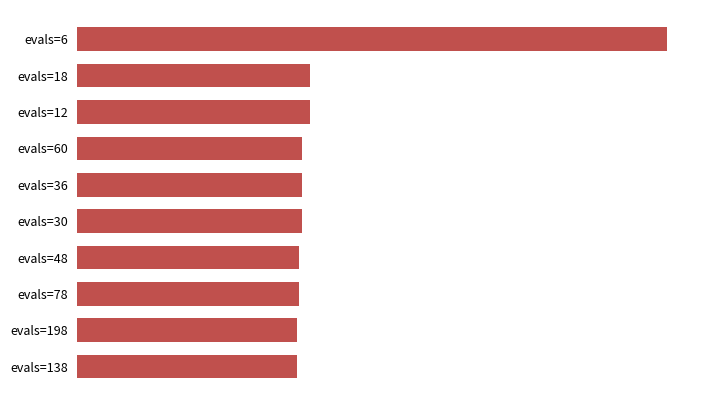

What is the difference between the second highest and minimum values?

0.1